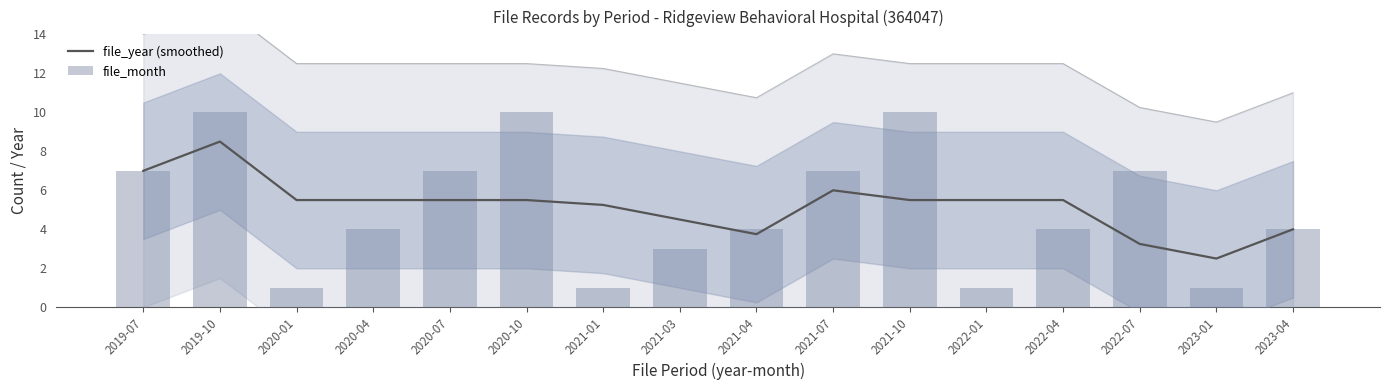

Where does the file_month series first go above 4?

2019-07